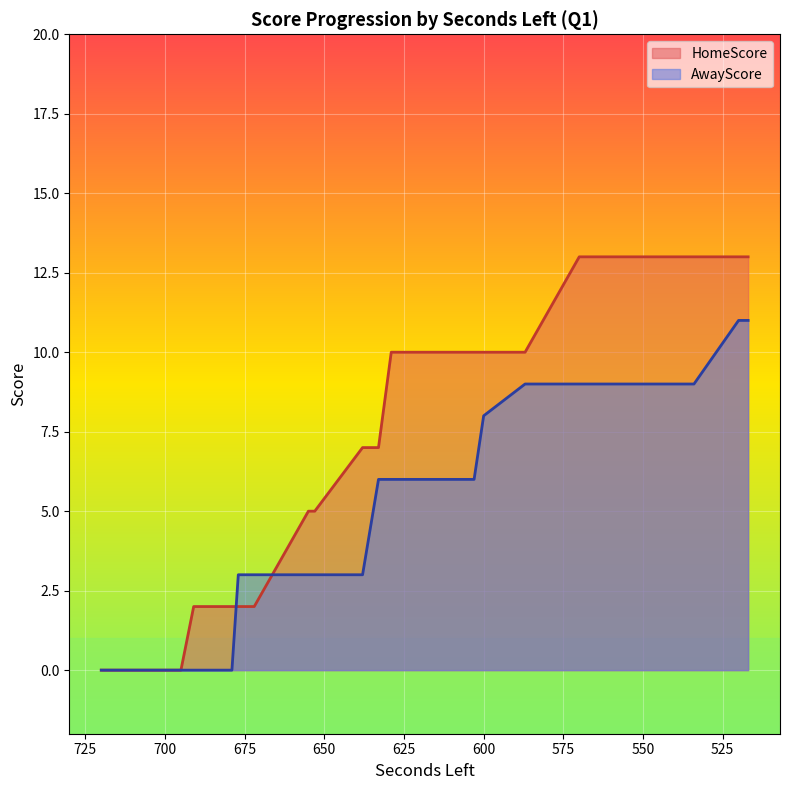

Between 550 and 725, which series saw the biggest shift?

HomeScore